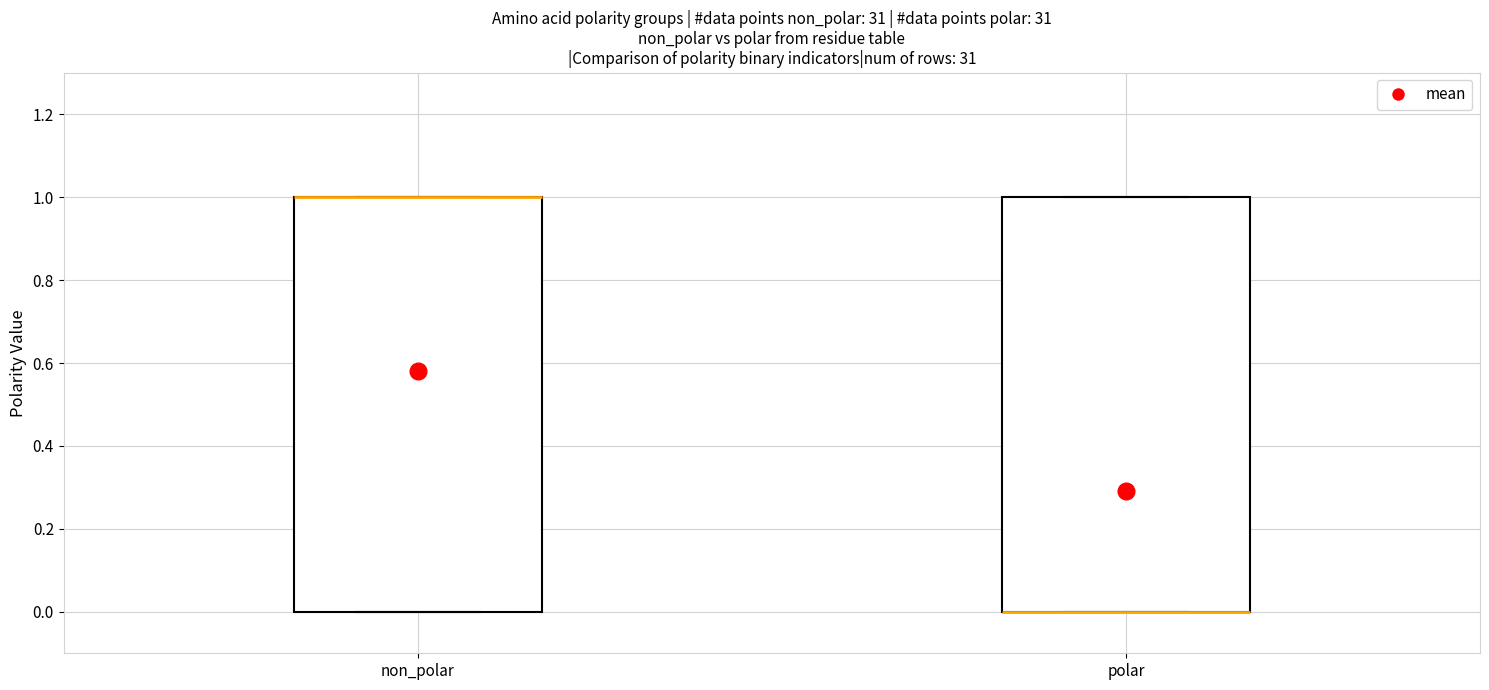

Reading left to right, transcribe this box plot: for each box, give where its median line is, the range the box spans, and where its two whiskers end, as read against the y-axis. The values are not printed on the chart, so give them approximately, as read against the axis.

non_polar: median 1 (drawn on the box's upper edge), box 0 to 1, whiskers 0 to 1
polar: median 0 (drawn on the box's lower edge), box 0 to 1, whiskers 0 to 1